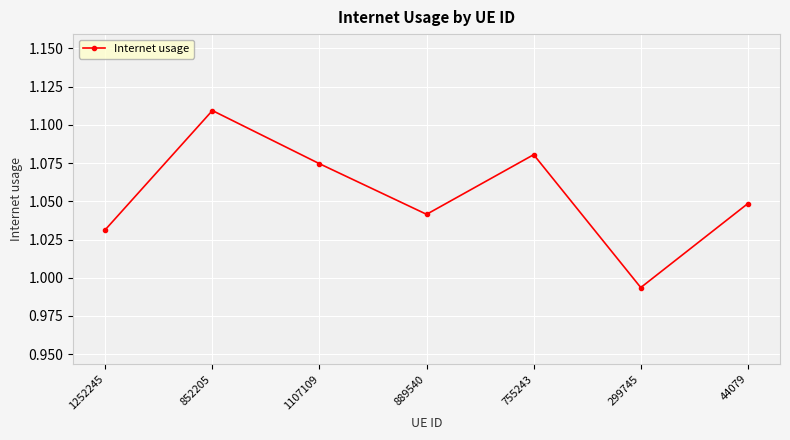

Is this an area chart (filled region under the line)?

No